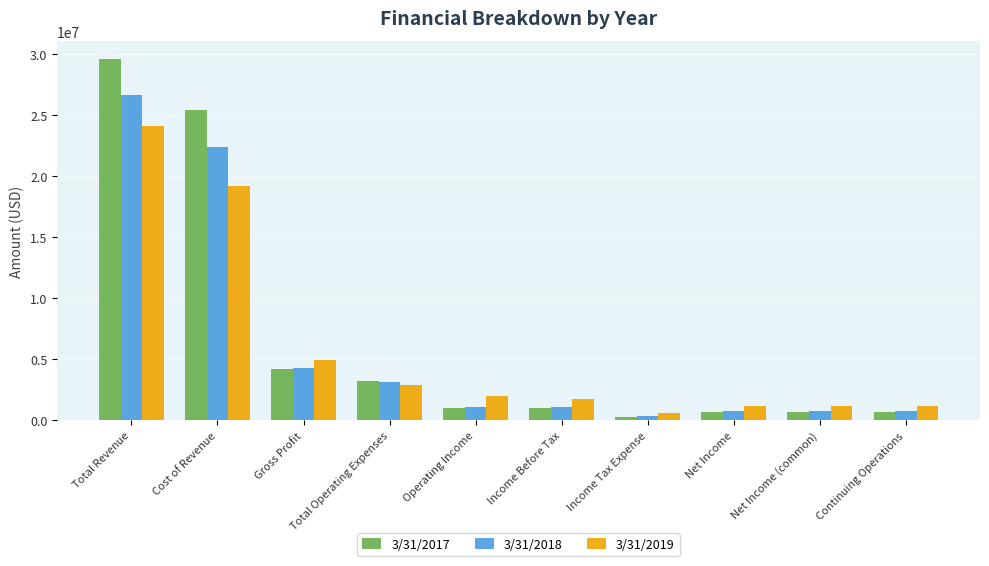

How many groups of bars are there?

10